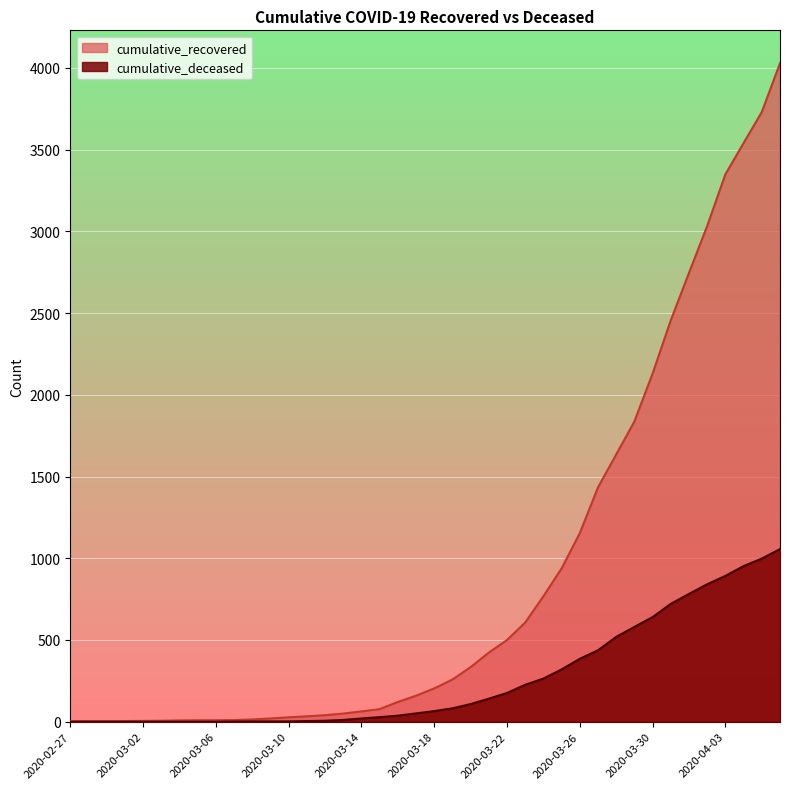

Rank the series by their average value, from lowest to highest.

cumulative_deceased, cumulative_recovered